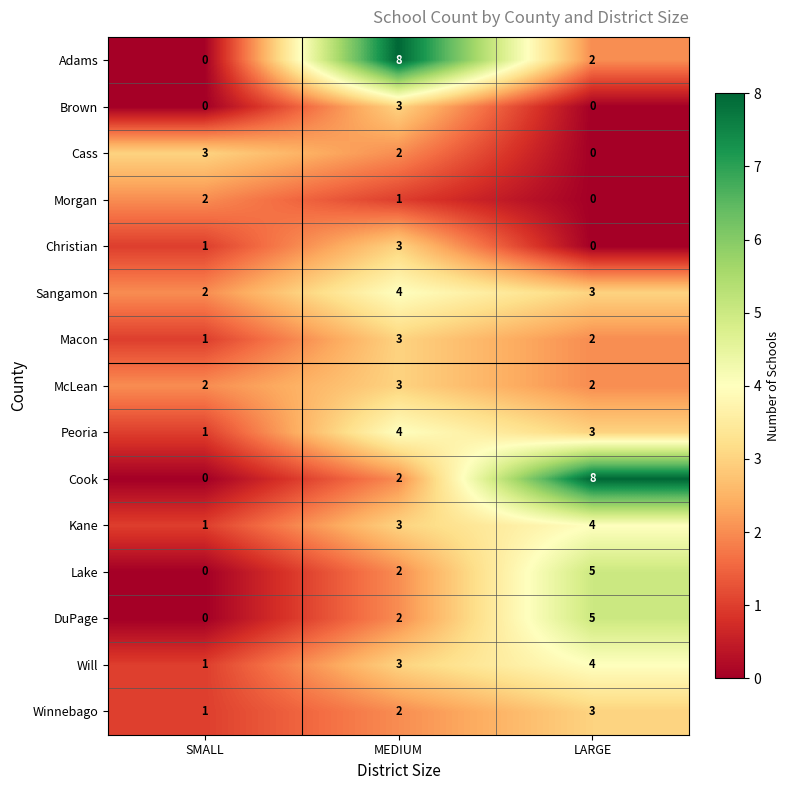

At which label does Adams reach its minimum?

SMALL